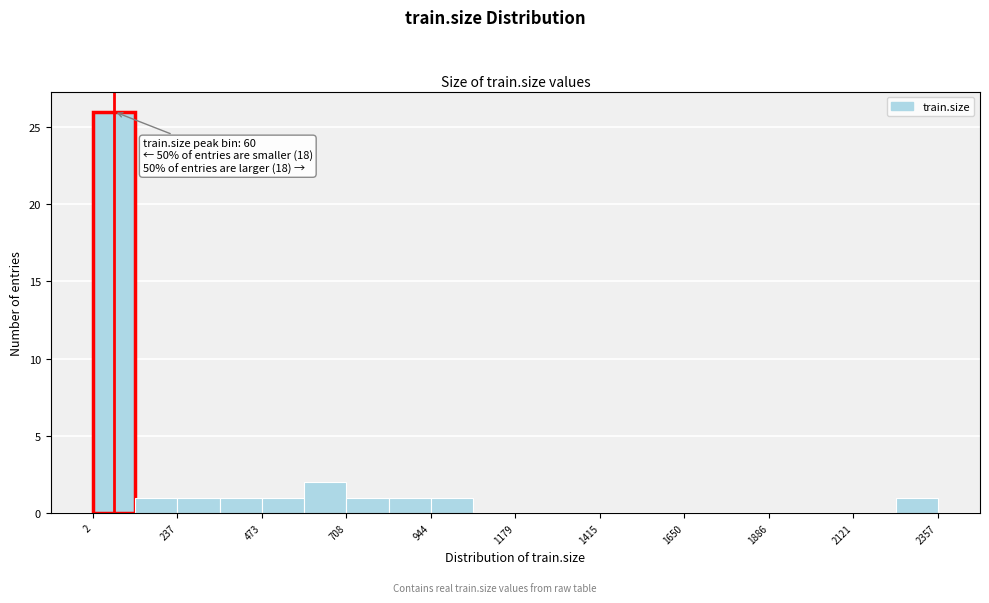

Read against the x-axis, roughly where is the centre of the tallest bar?

50